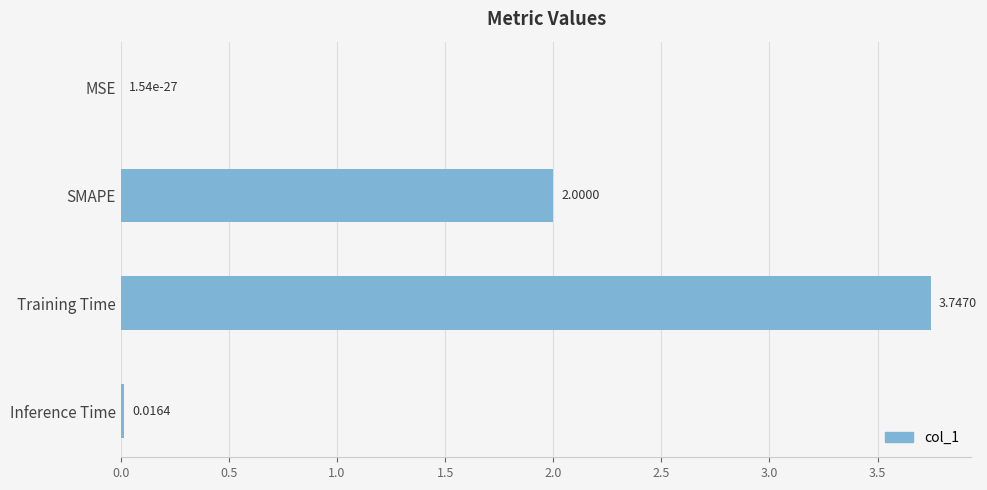

Which has a higher value, MSE or Training Time?

Training Time